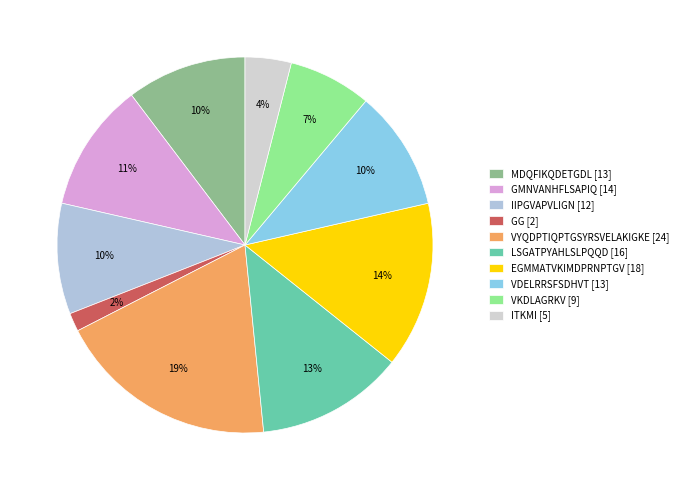

Does EGMMATVKIMDPRNPTGV represent more than half of the total?

No